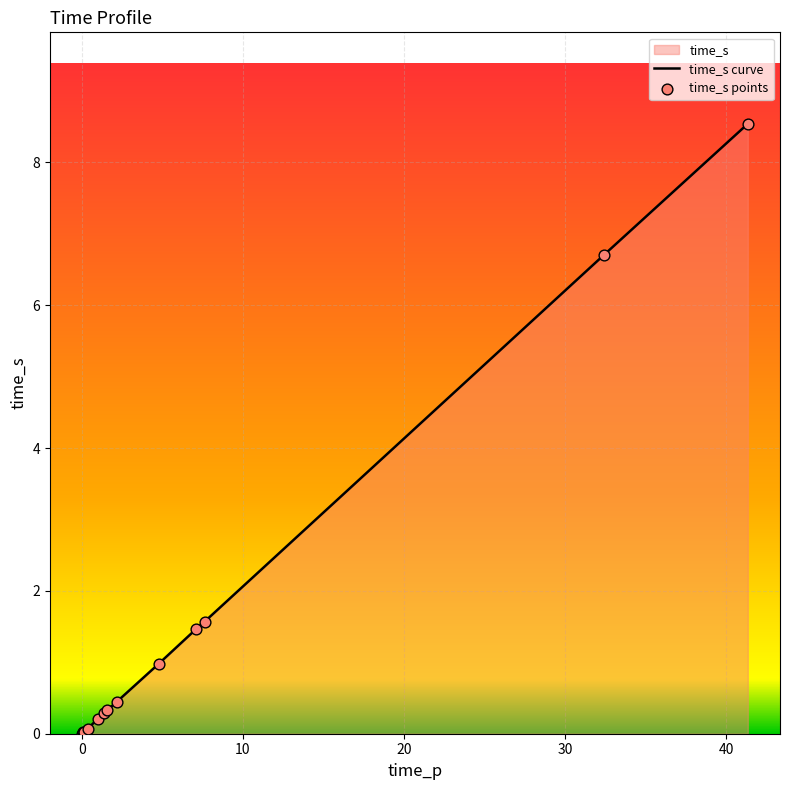

Which series has the largest total across all categories?

time_s curve